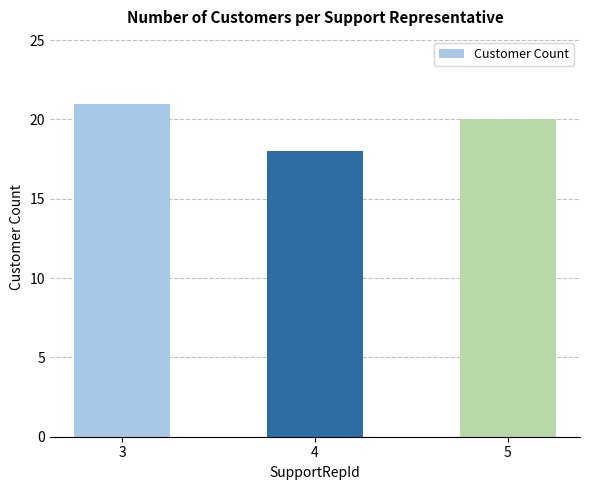

What is the difference between the maximum and minimum values?

3